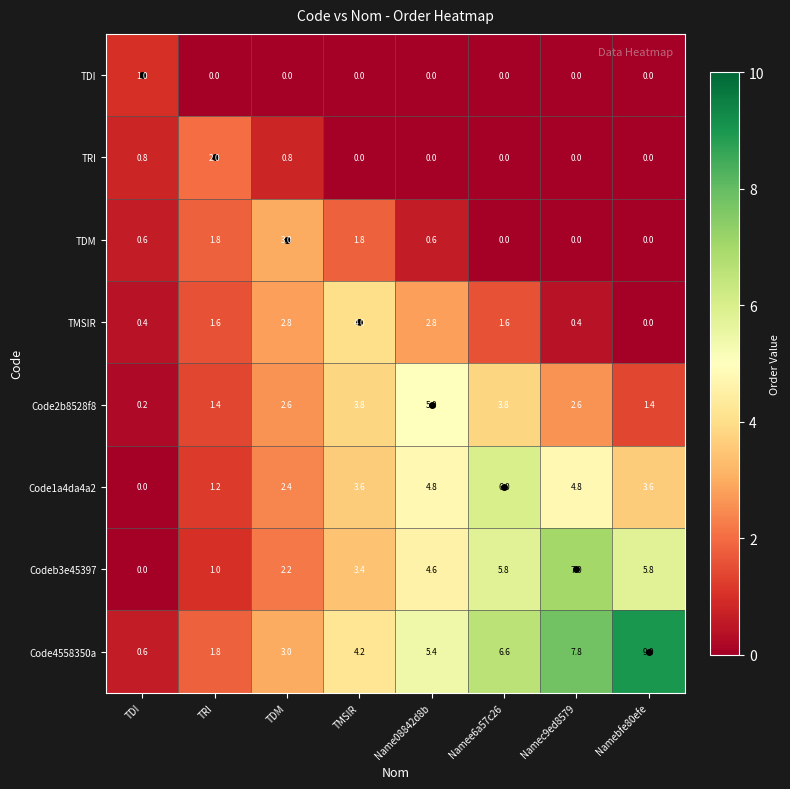

At how many categories does at least one series exceed 5?

4